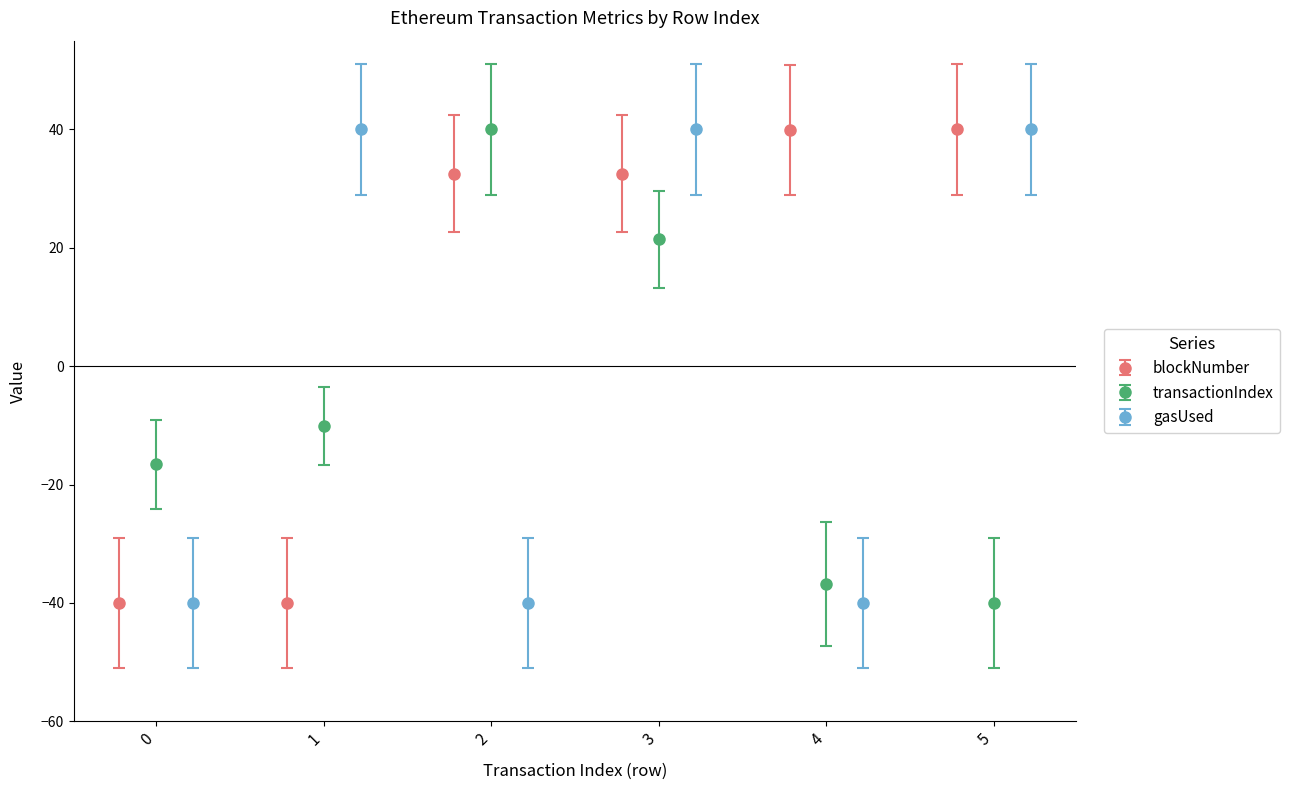

What is the maximum value for blockNumber?

40.0